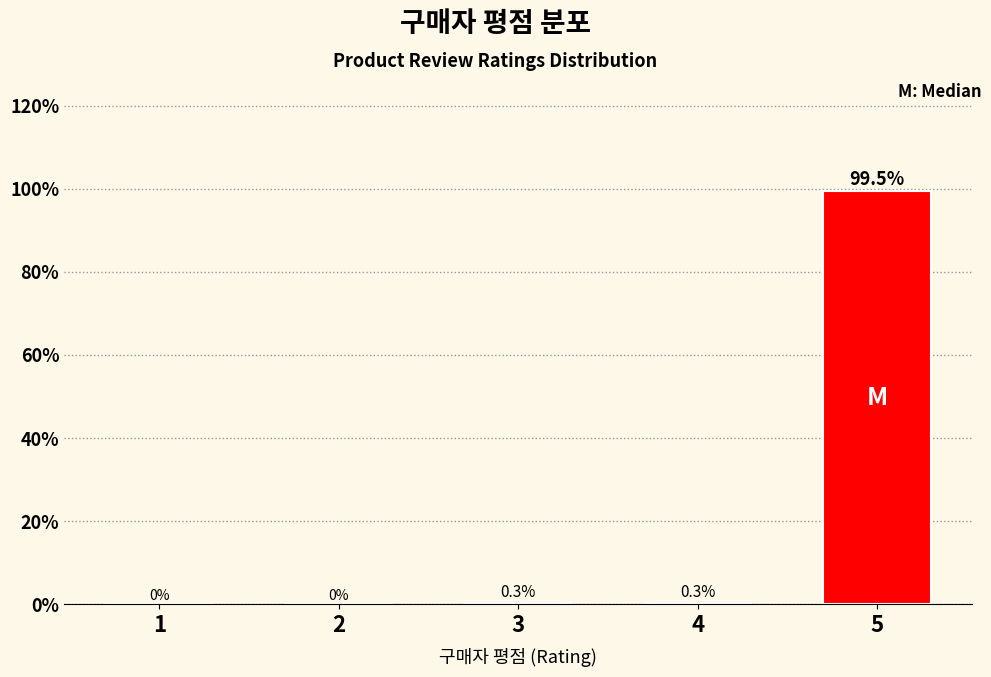

Reading left to right, extract all data points from this chart.

1=0.0	2=0.0	3=0.3	4=0.3	5=99.5